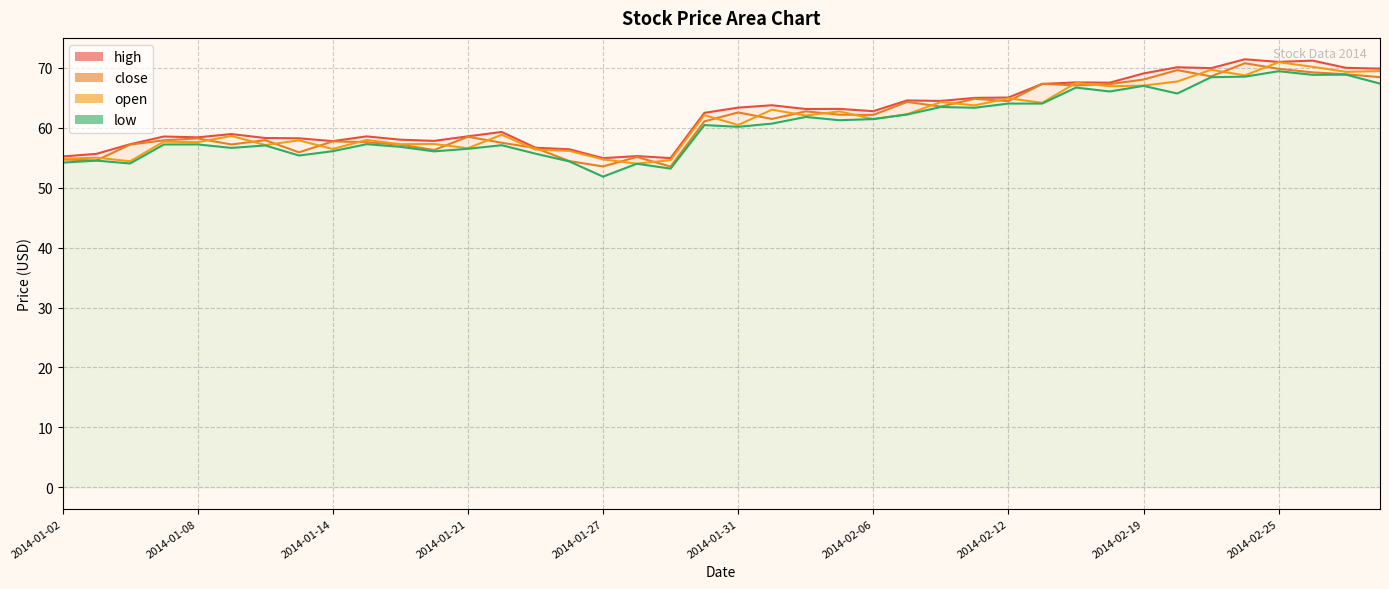

What are all the series names shown in the legend?

high, close, open, low